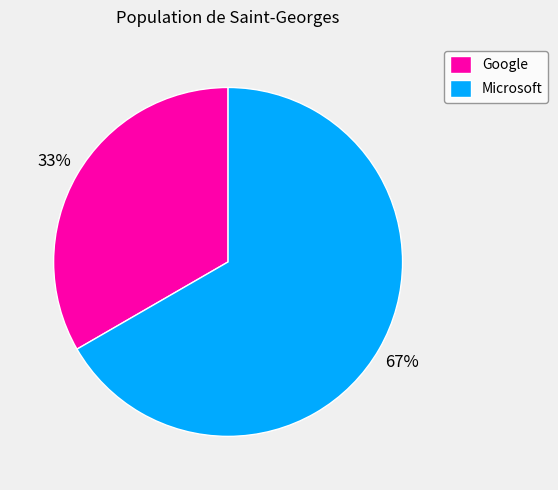

To the nearest percent, what percentage of the pie is Google?

33%